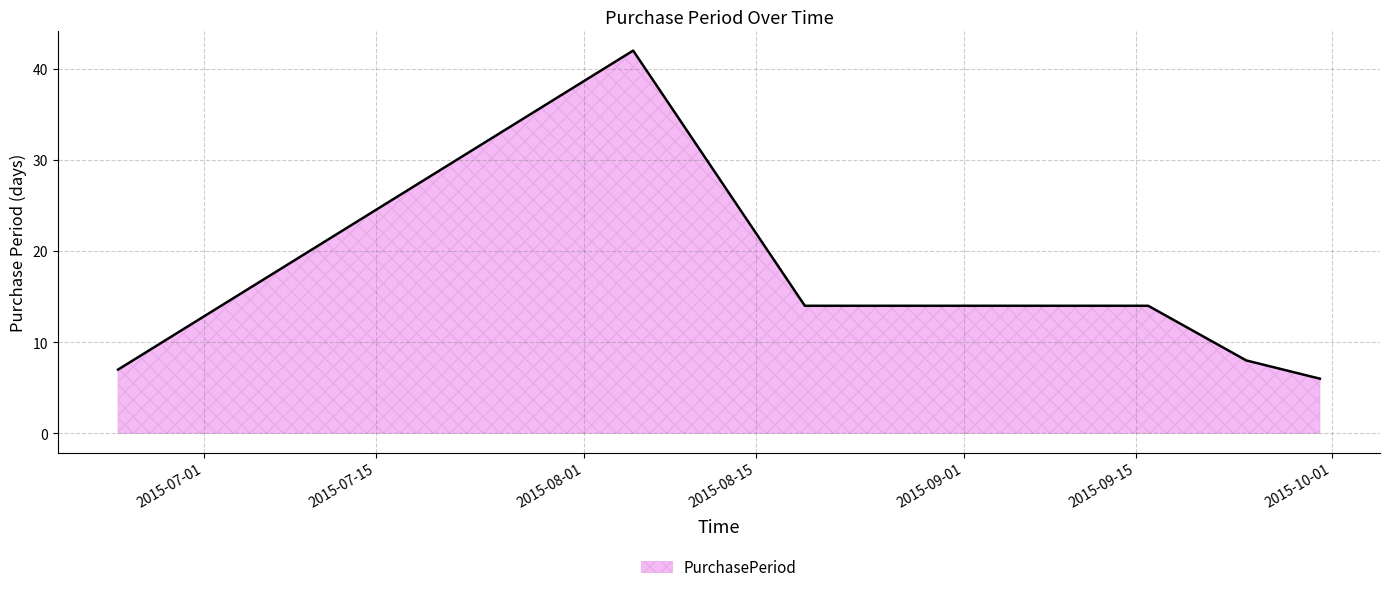

What is the minimum value shown in the chart?

6